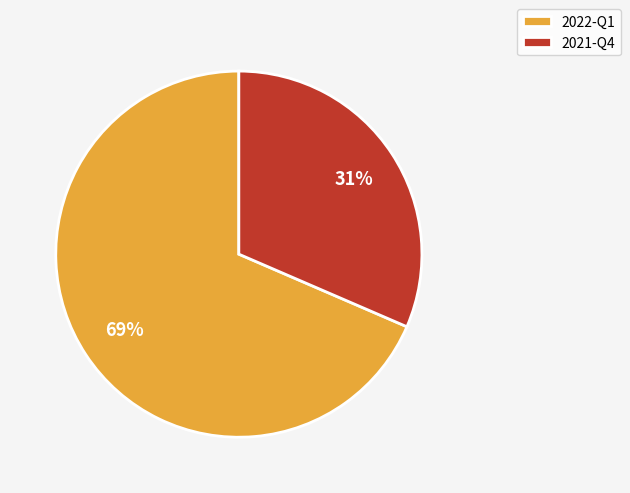

Is 2022-Q1 the majority of the pie?

Yes